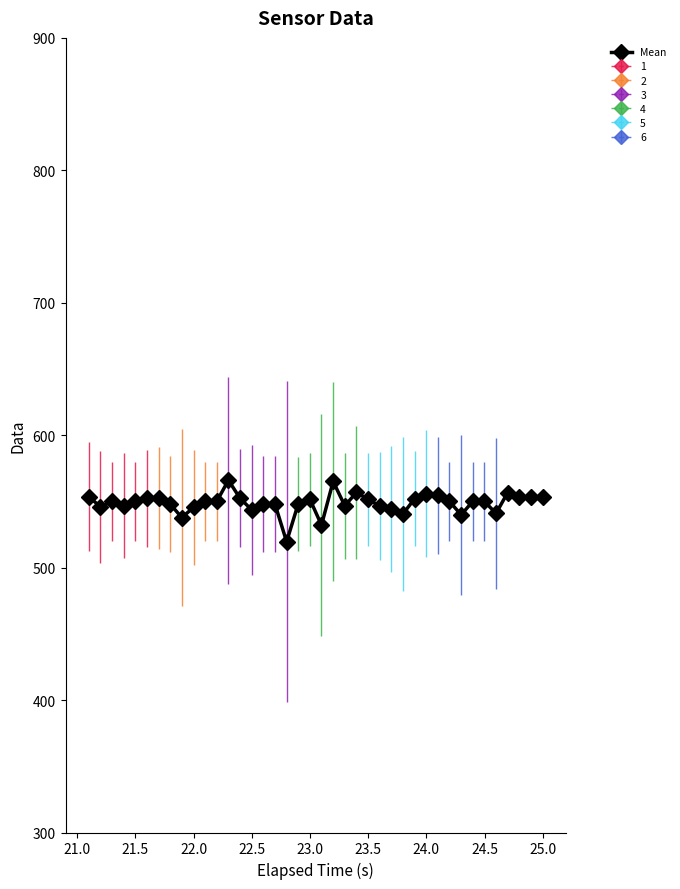

Reading right to left, transcribe all the data shown in this chart.

553.2	553.4	553.3	556.7	541.0	550.0	550.0	539.9	550.0	554.7	556.0	552.0	540.6	544.1	546.5	551.7	556.7	546.7	565.1	532.1	551.7	548.2	519.6	548.0	548.0	543.6	552.4	566.0	550.0	550.0	545.5	537.8	547.9	552.9	552.3	550.0	546.9	550.0	545.9	553.6